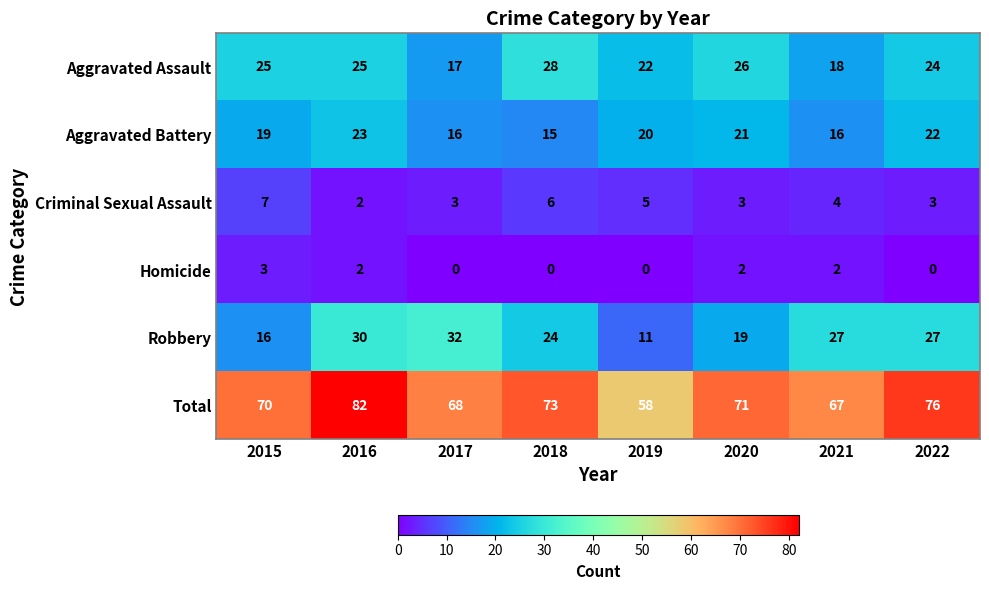

List the labels in order of Total value, smallest first.

2019, 2021, 2017, 2015, 2020, 2018, 2022, 2016